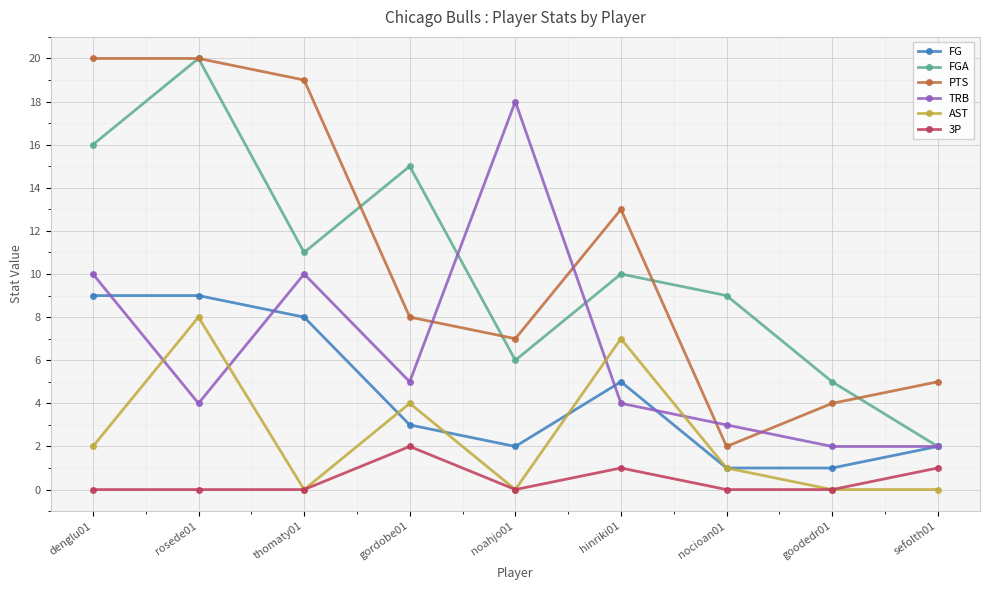

At which category does TRB reach its first local valley?

rosede01